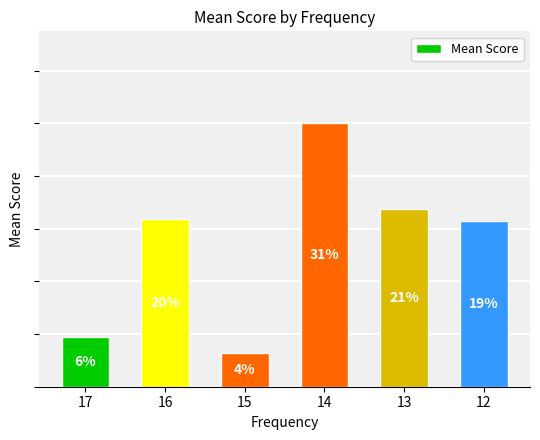

Count the values in the range 0 to 1.

6